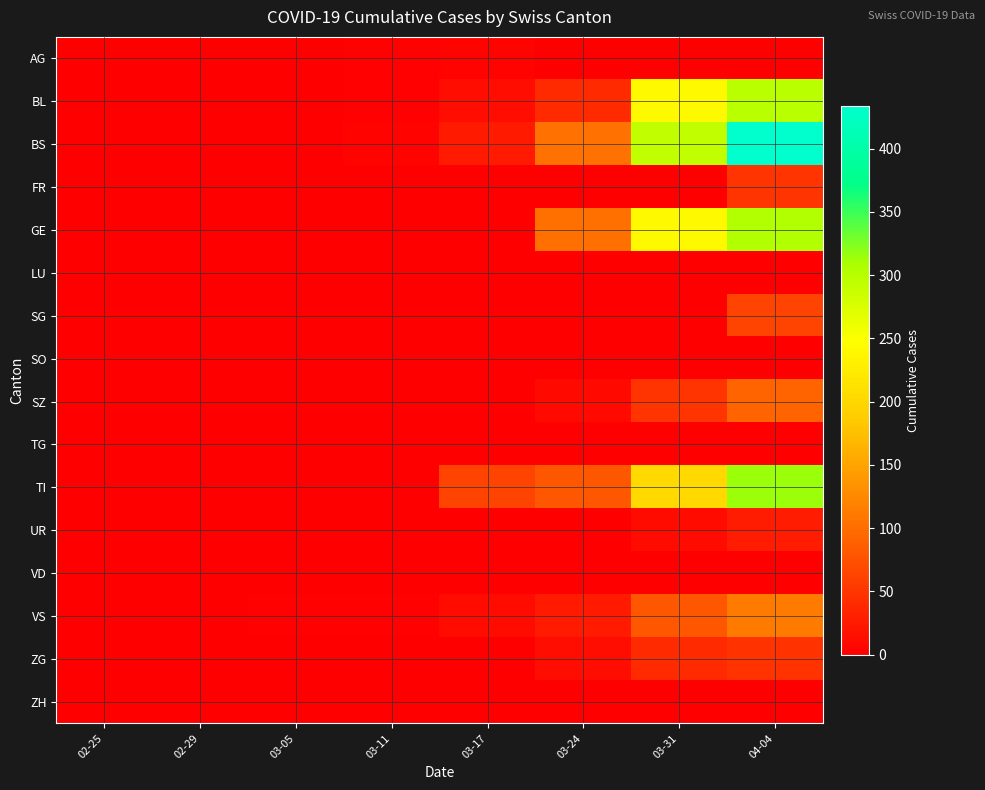

Which has a higher value, 03-24 or 03-05?

03-24